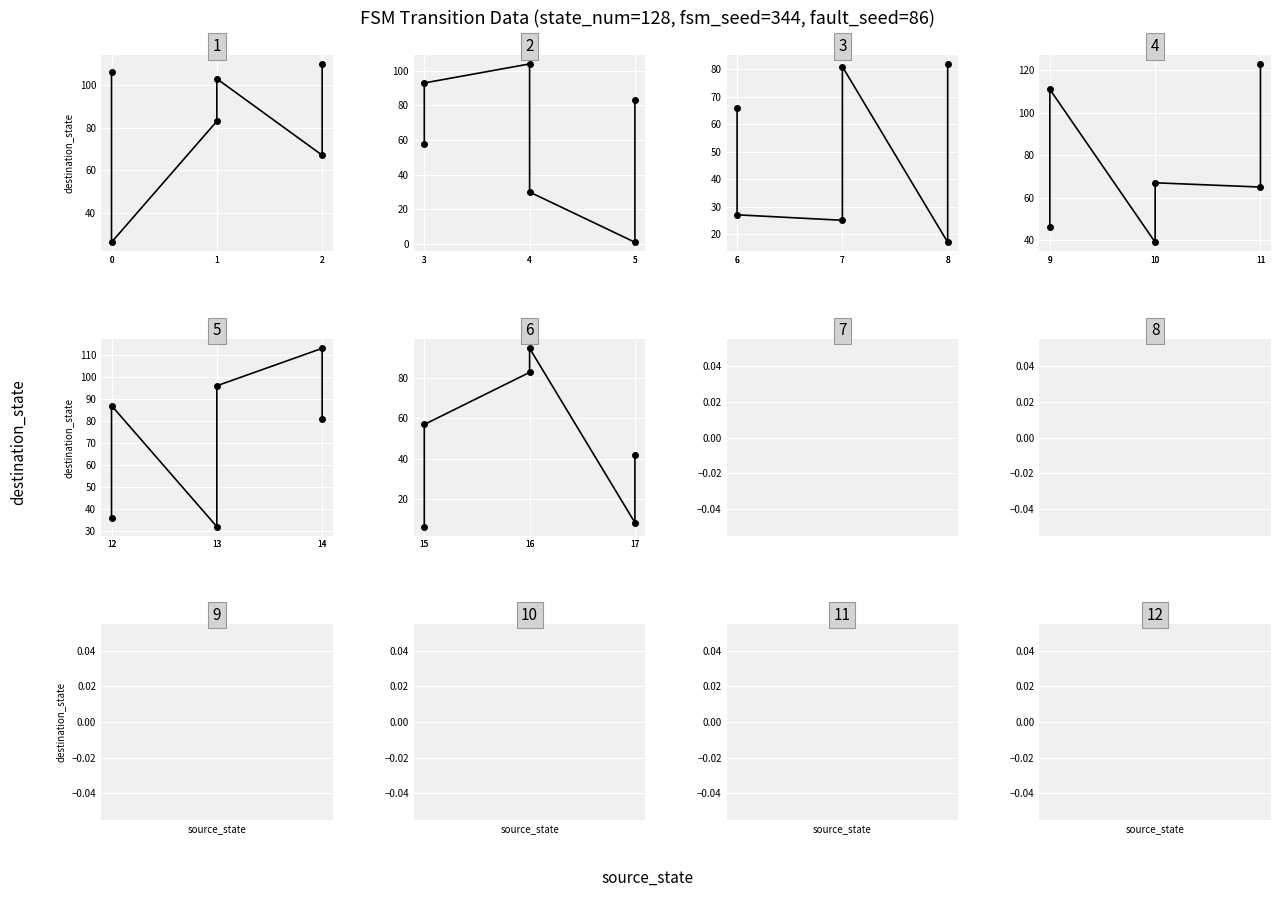

Rank the categories by value from lowest to highest.

15, 17, 17, 15, 16, 16